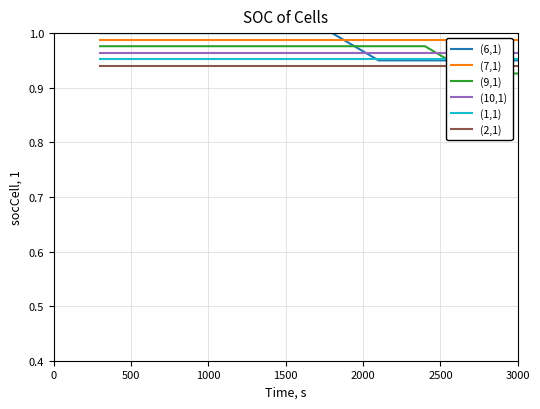

Does the chart display data point markers on the line(s)?

No